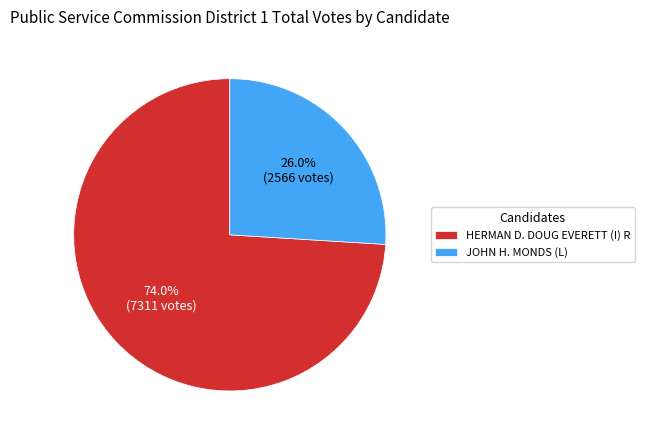

How many slices are in this pie chart?

2